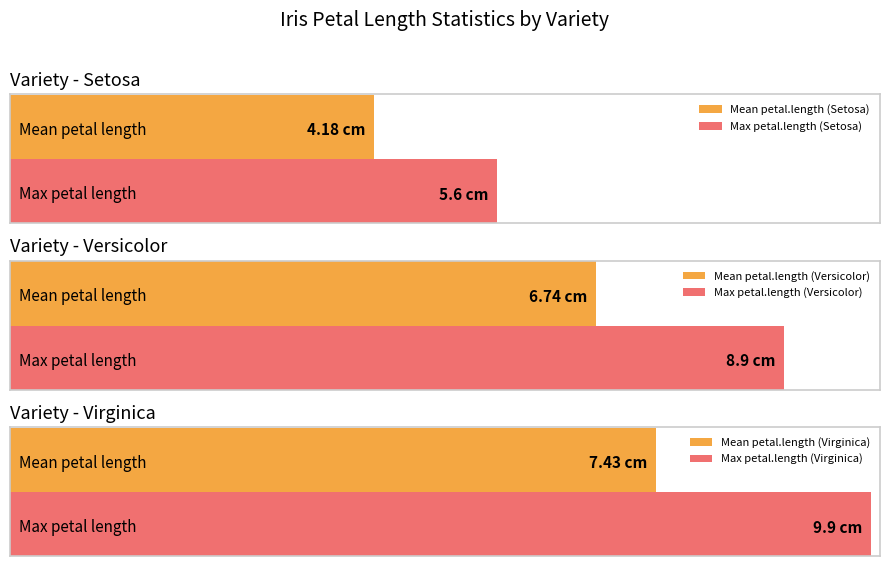

List the labels in order of value, smallest first.

Setosa, Versicolor, Virginica